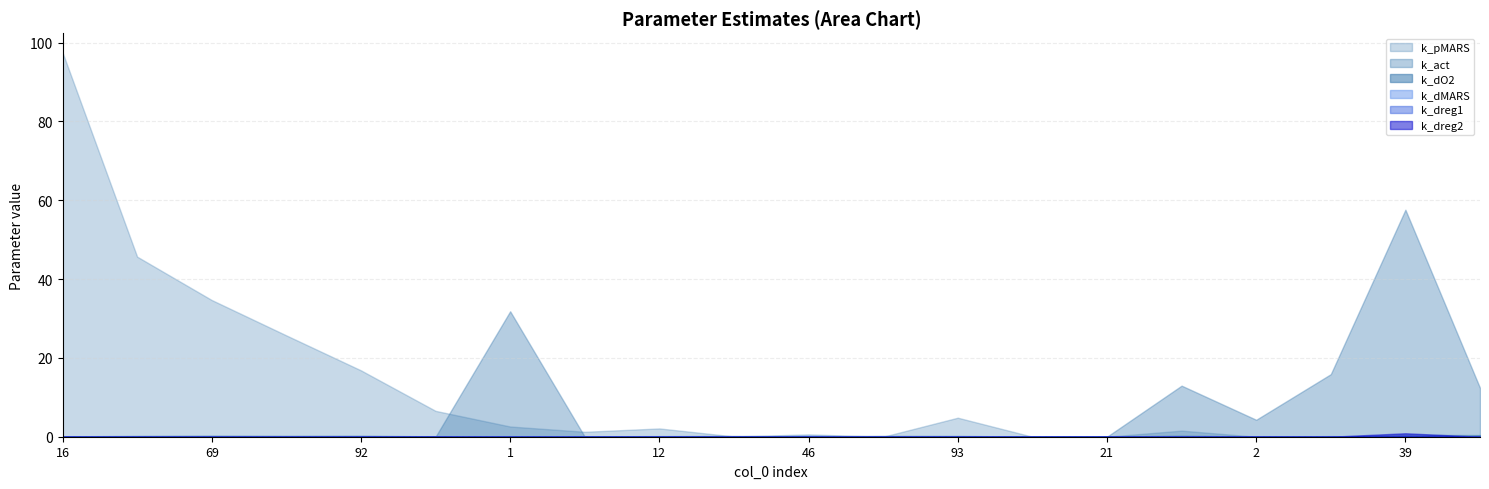

At which category does the chart reach its peak across all series?

16